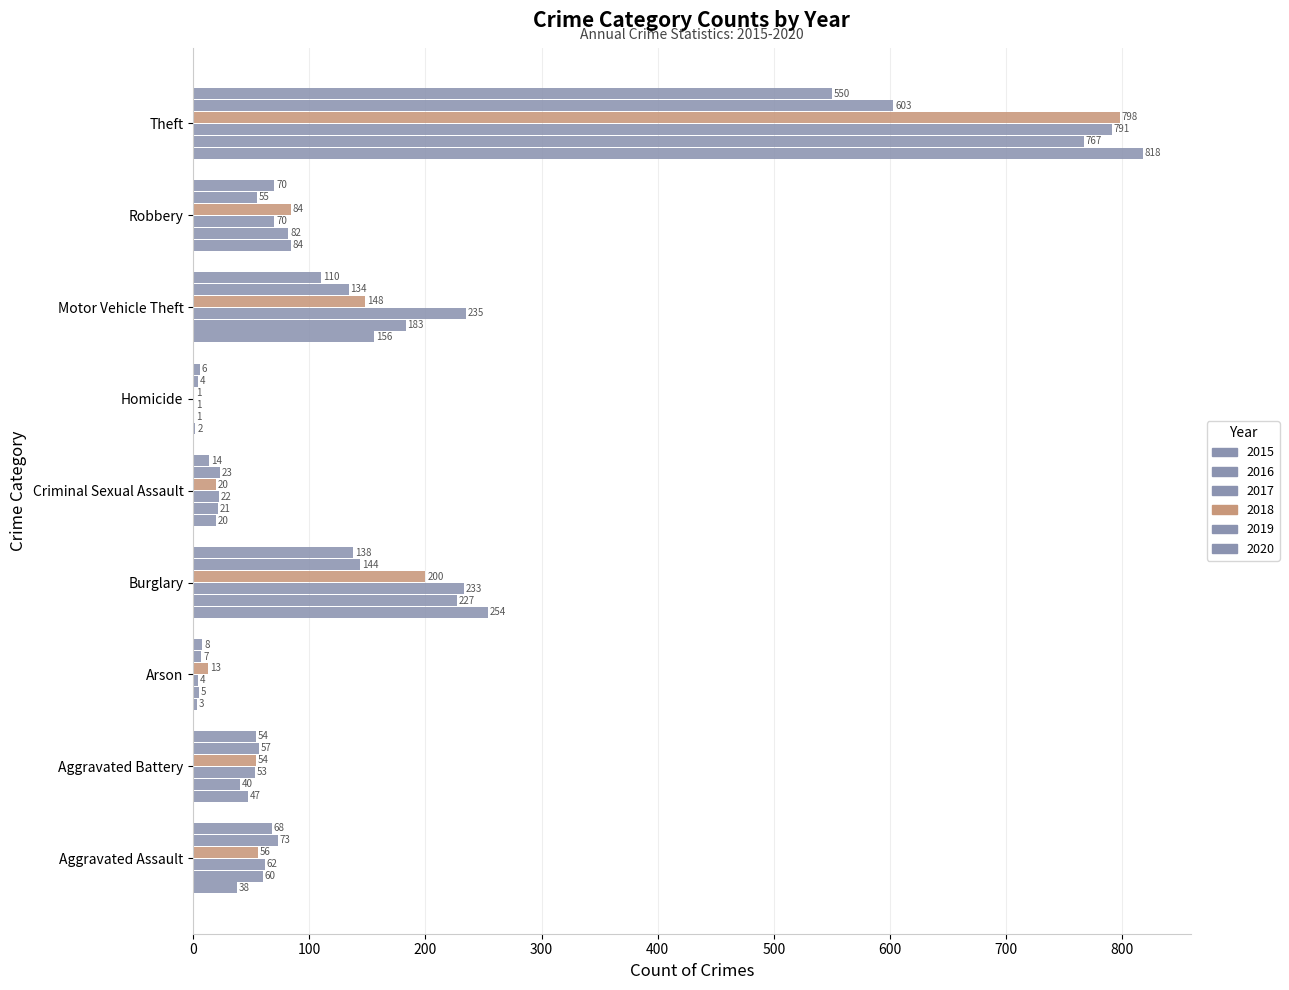

How many series are shown in this chart?

6